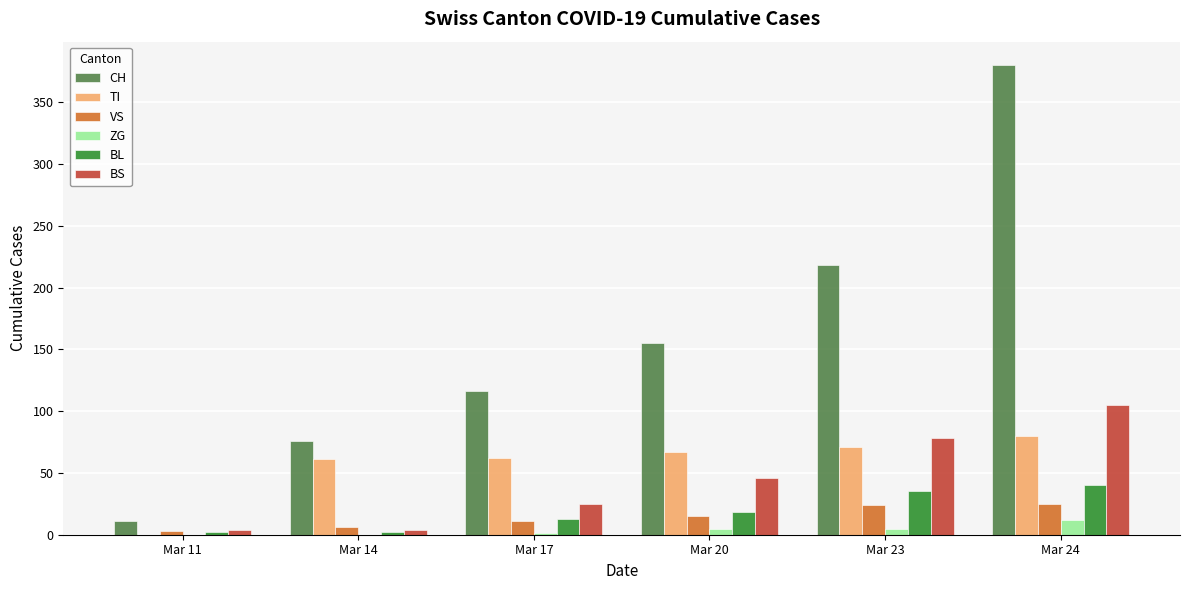

Which category has the highest value across all series?

Mar 24